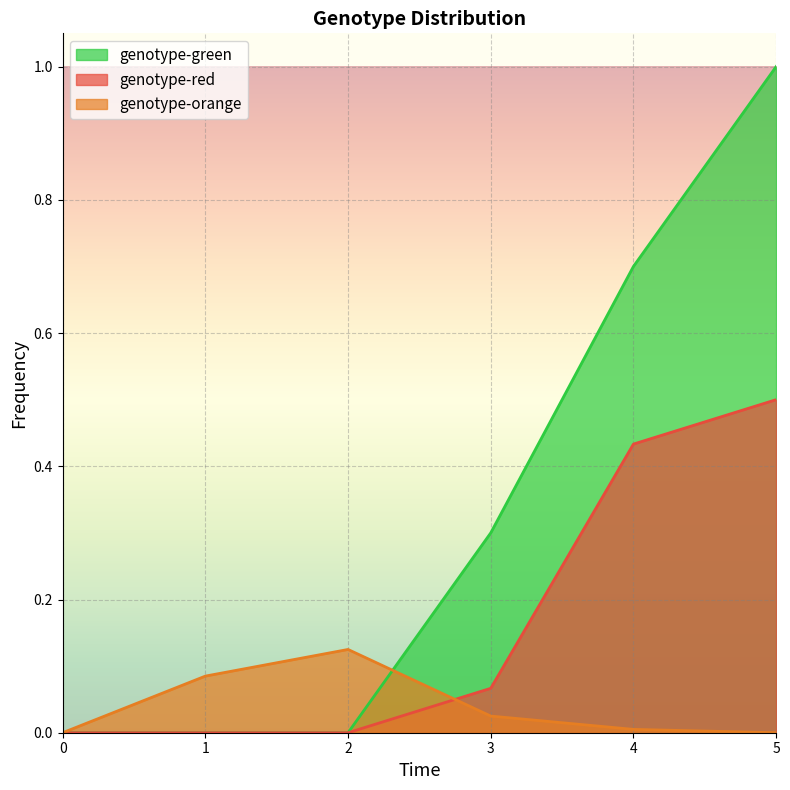

True or false: genotype-green and genotype-red intersect in this chart.

False